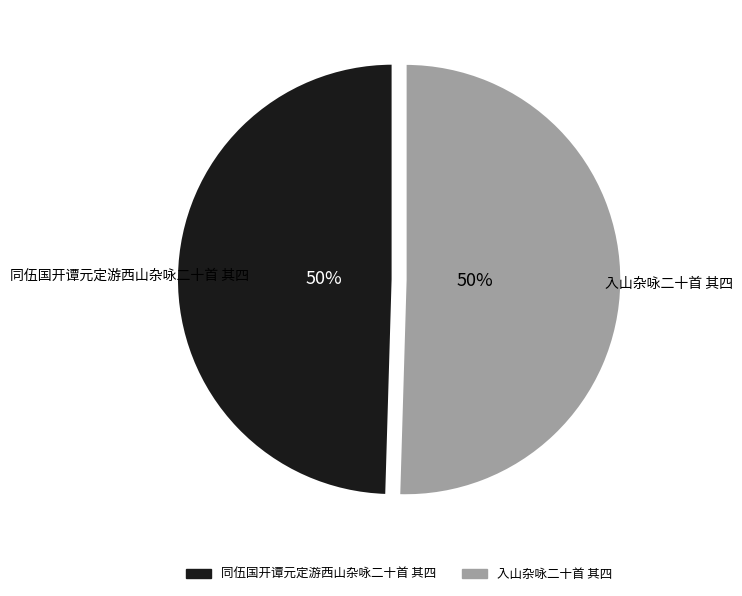

To the nearest percent, what portion does 入山杂咏二十首 其四 represent?

50%